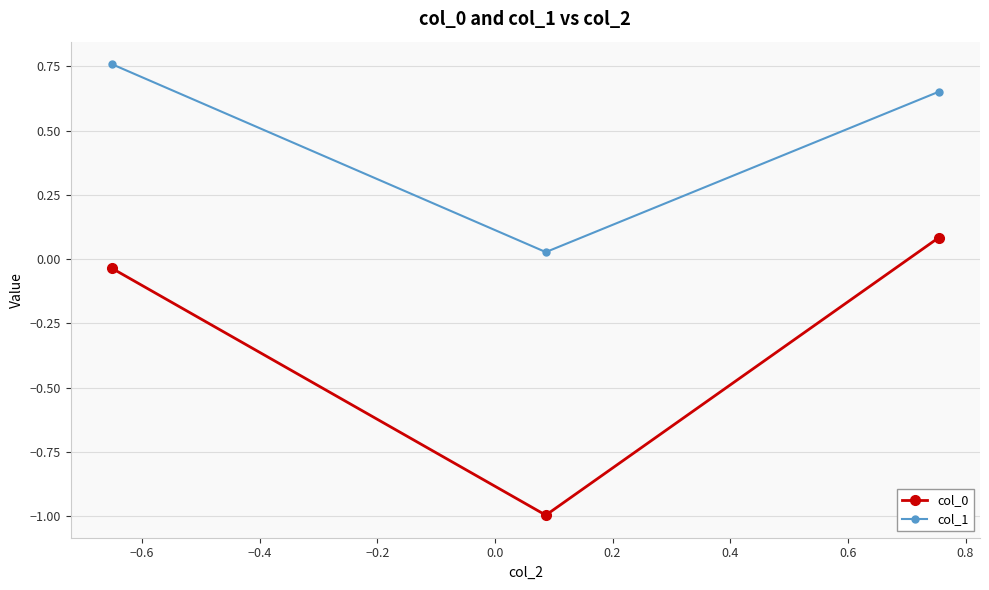

What is the minimum value shown in the chart?

-1.0